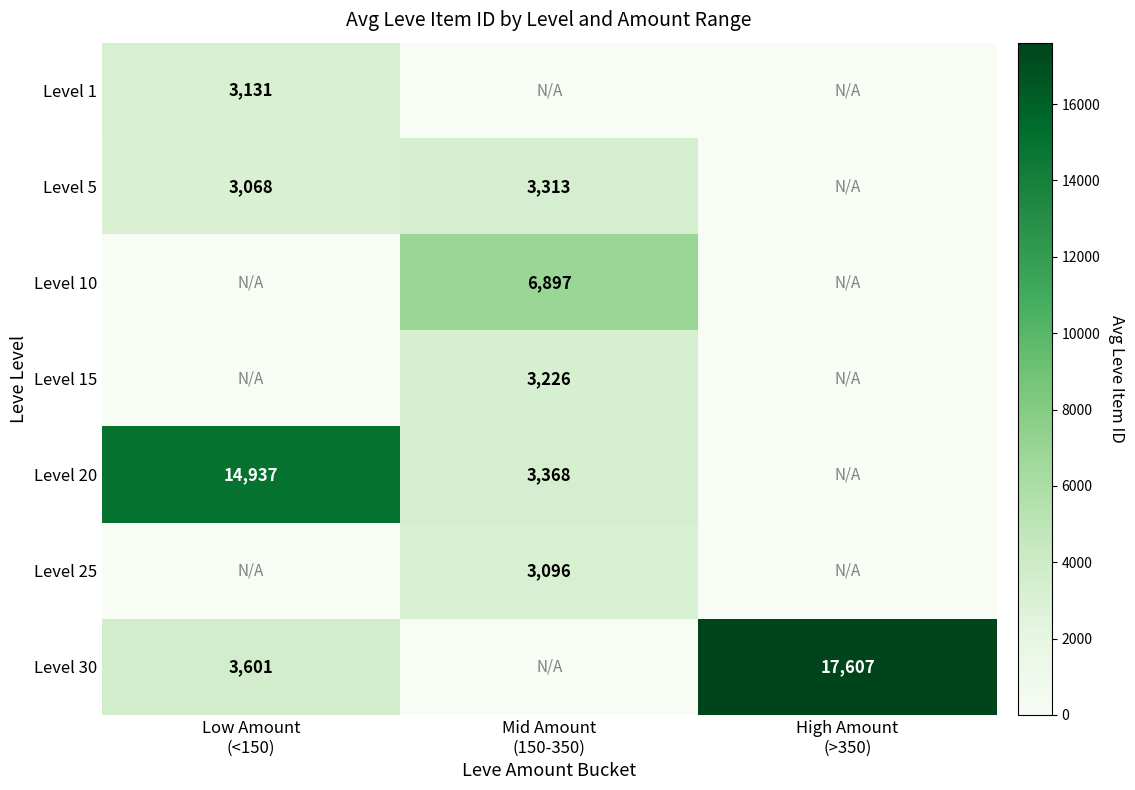

At which category is the sum across all series the highest?

Low Amount
(<150)